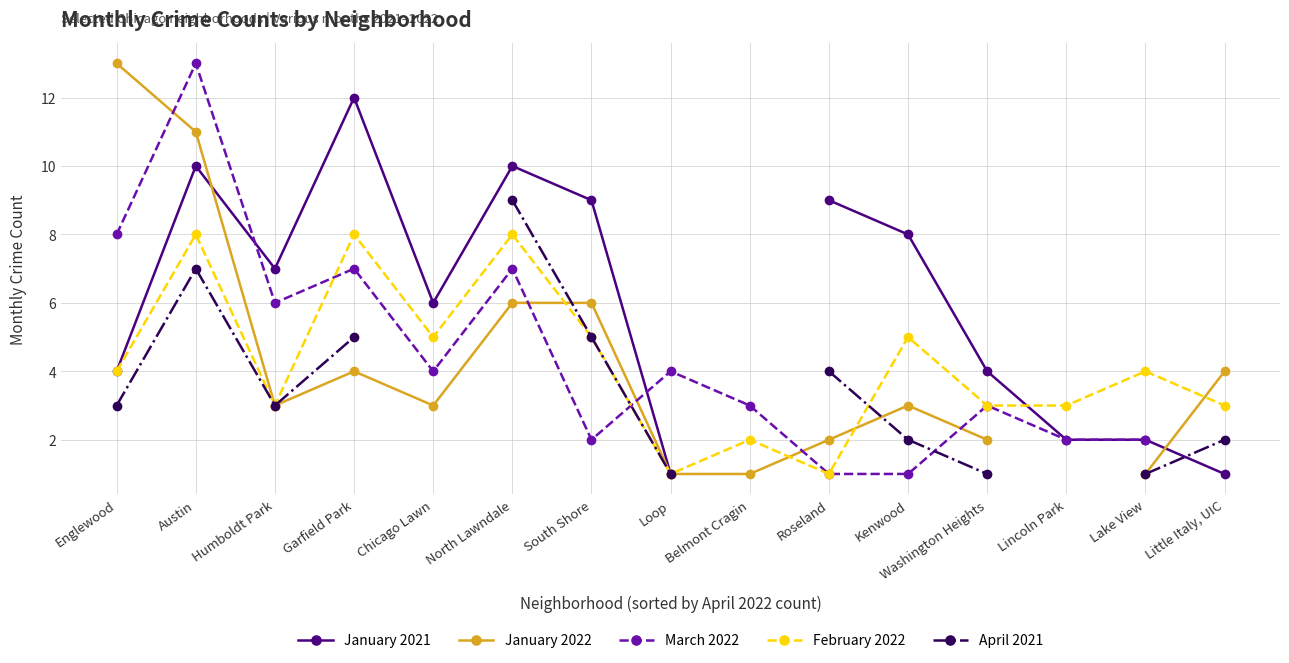

Between North Lawndale and Austin, which is larger?

North Lawndale